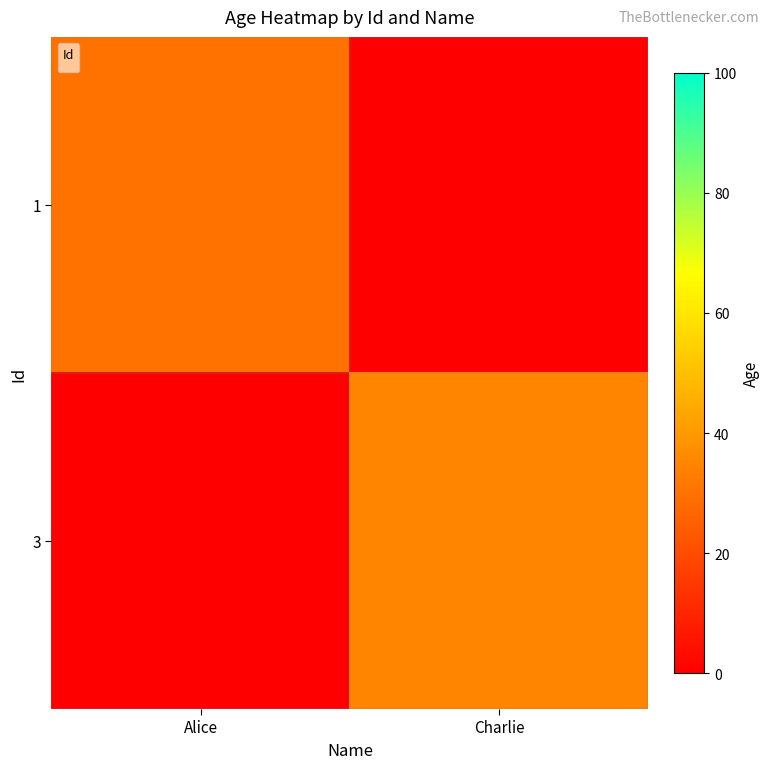

At which category does the chart reach its peak across all series?

Charlie